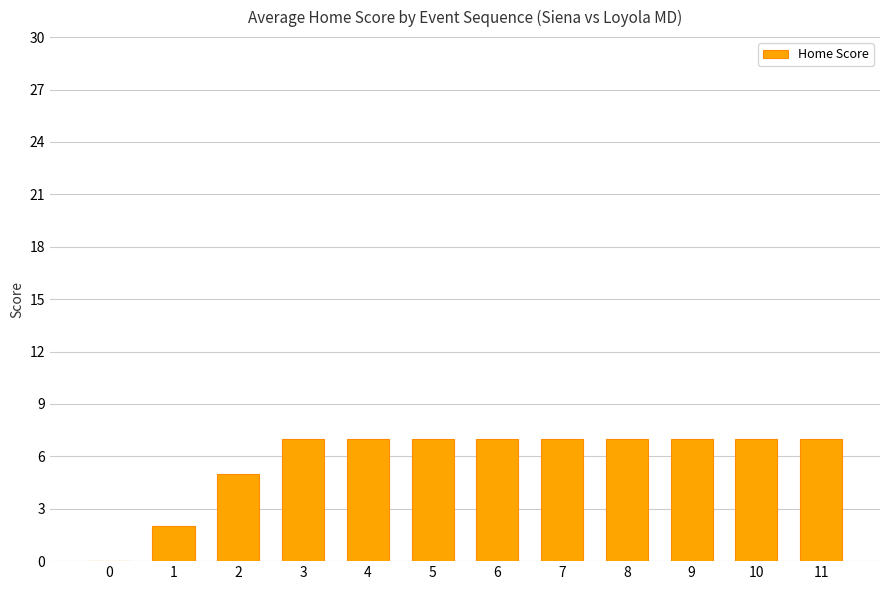

What is the approximate value at 4?

7